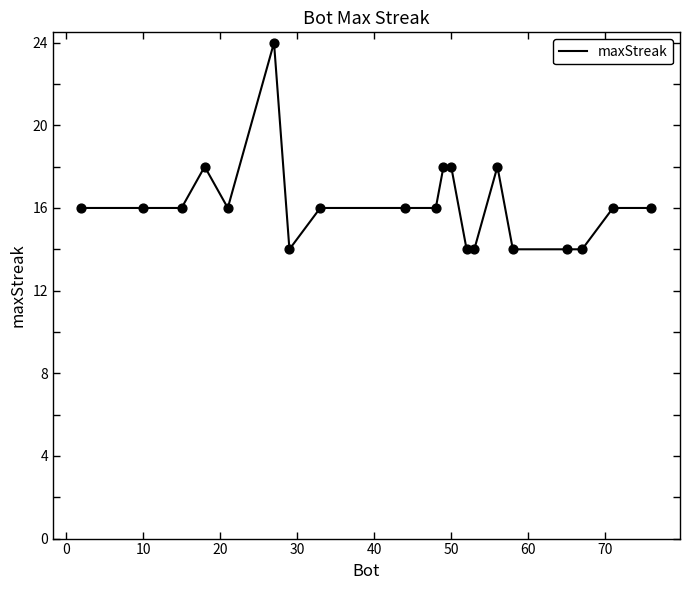

What is the maximum value shown in the chart?

24